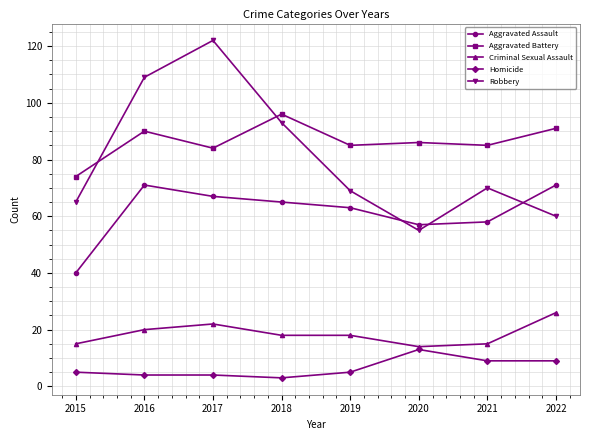

In Aggravated Assault, how many points are higher than both neighbors (excluding endpoints)?

1